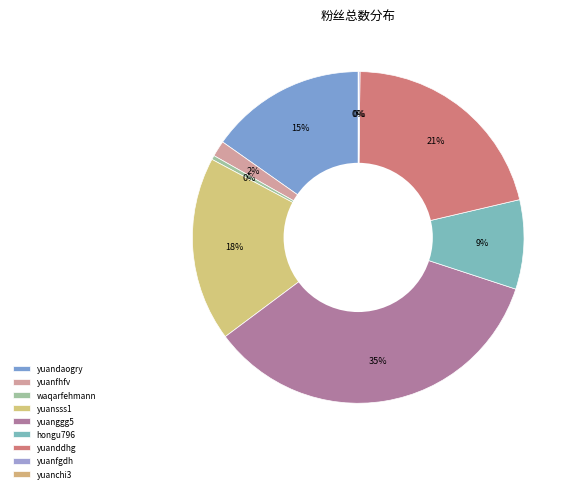

How many segments does this pie chart have?

9